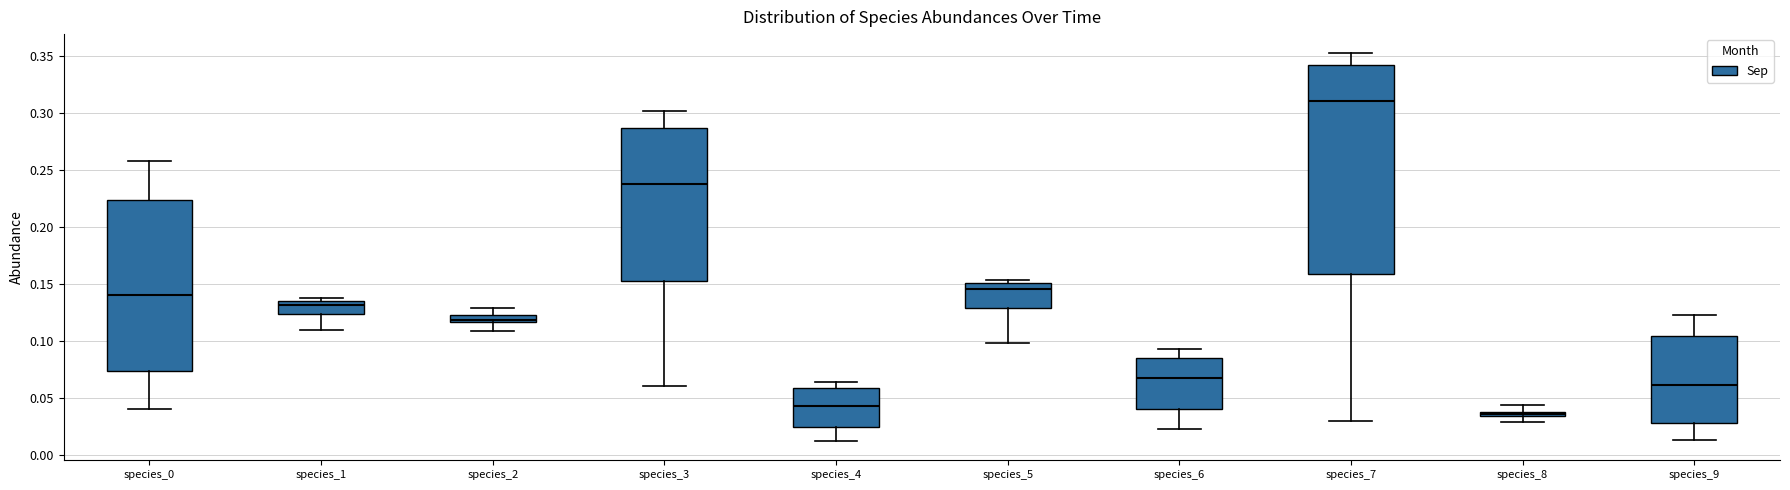

Which box's median line is the lowest?

species_8